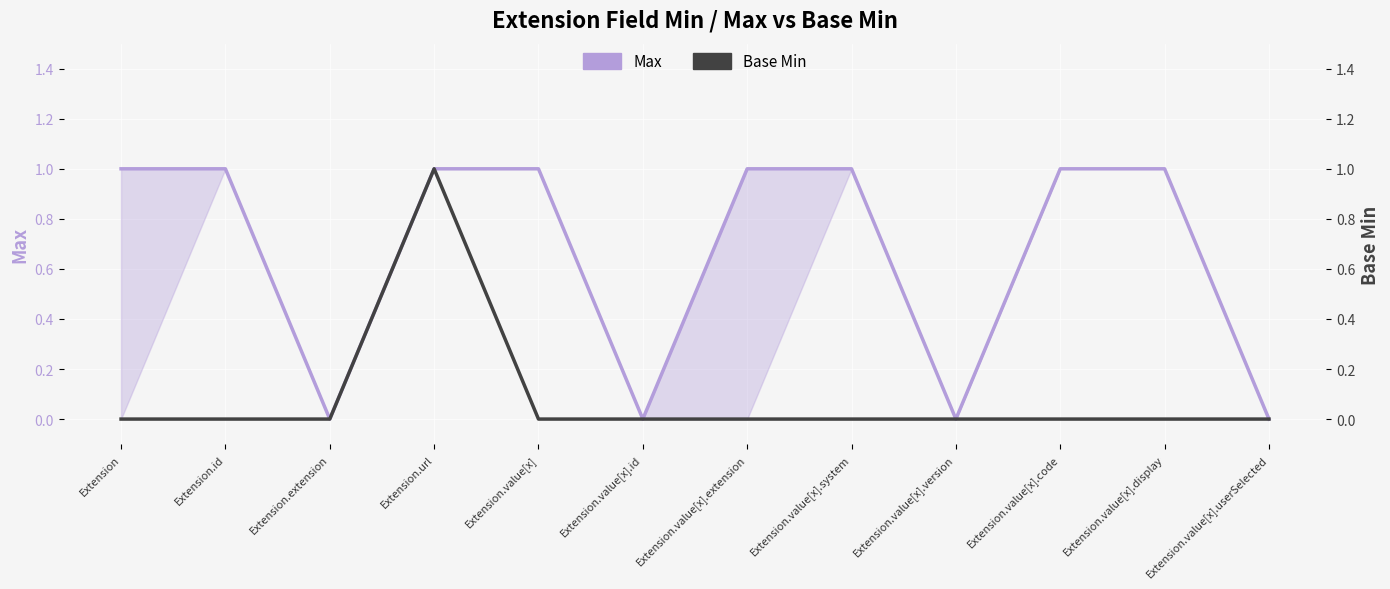

Between Extension.value[x] and Extension.id, which is larger?

Extension.value[x]